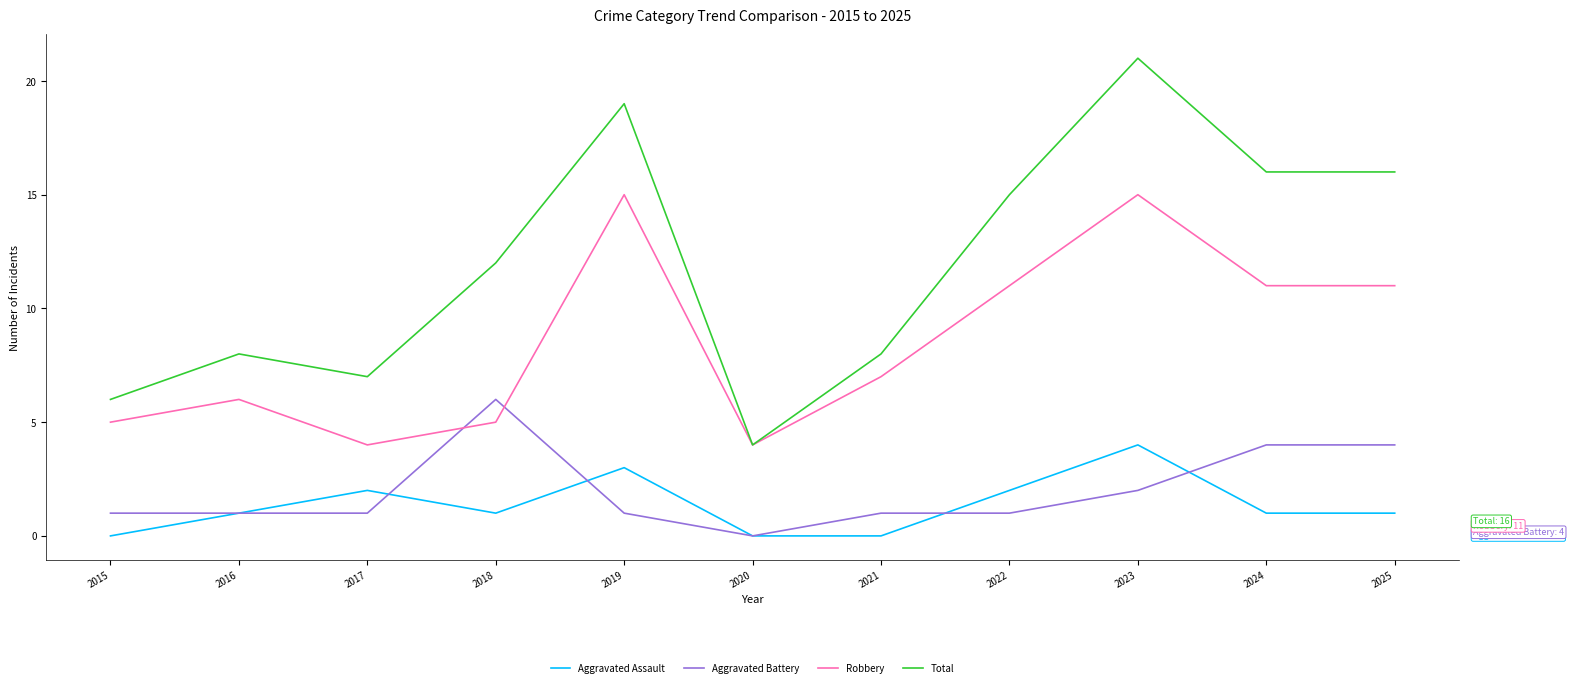

Reading left to right, transcribe all the data shown in this chart.

Aggravated Assault: 0	1	2	1	3	0	0	2	4	1	1
Aggravated Battery: 1	1	1	6	1	0	1	1	2	4	4
Robbery: 5	6	4	5	15	4	7	11	15	11	11
Total: 6	8	7	12	19	4	8	15	21	16	16